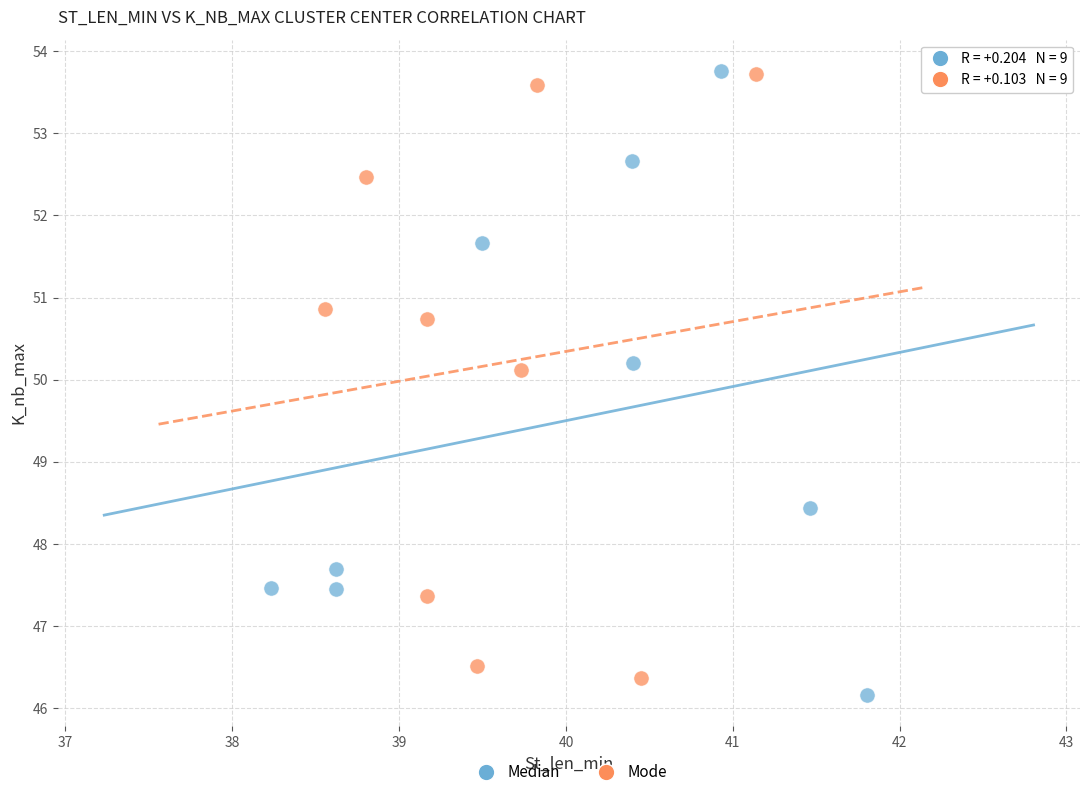

Which series has the largest Y range (max minus min)?

Median